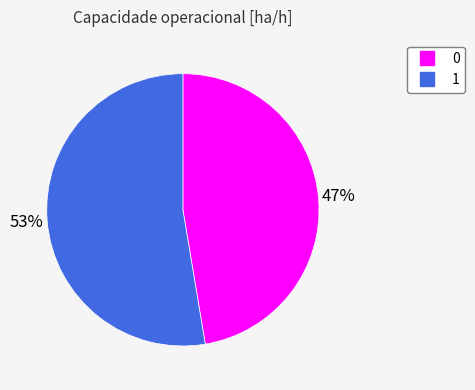

What is the ratio of the value at 0 to the value at 1?

0.9